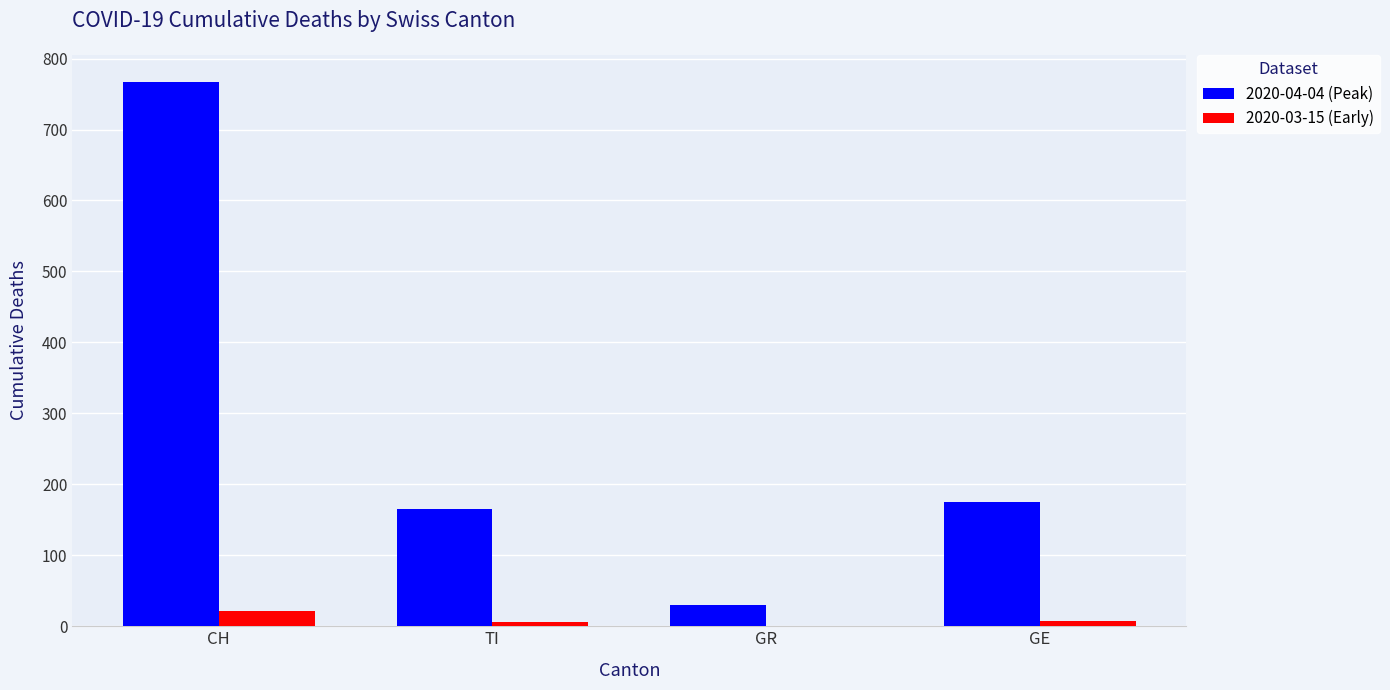

At which label does 2020-03-15 (Early) reach its peak?

CH